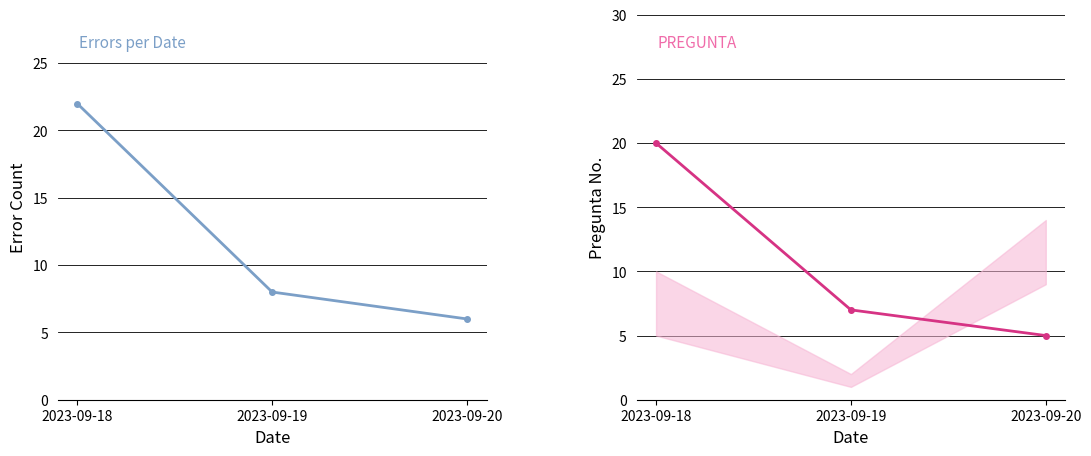

How many values in the PREGUNTA series are below 7?

1